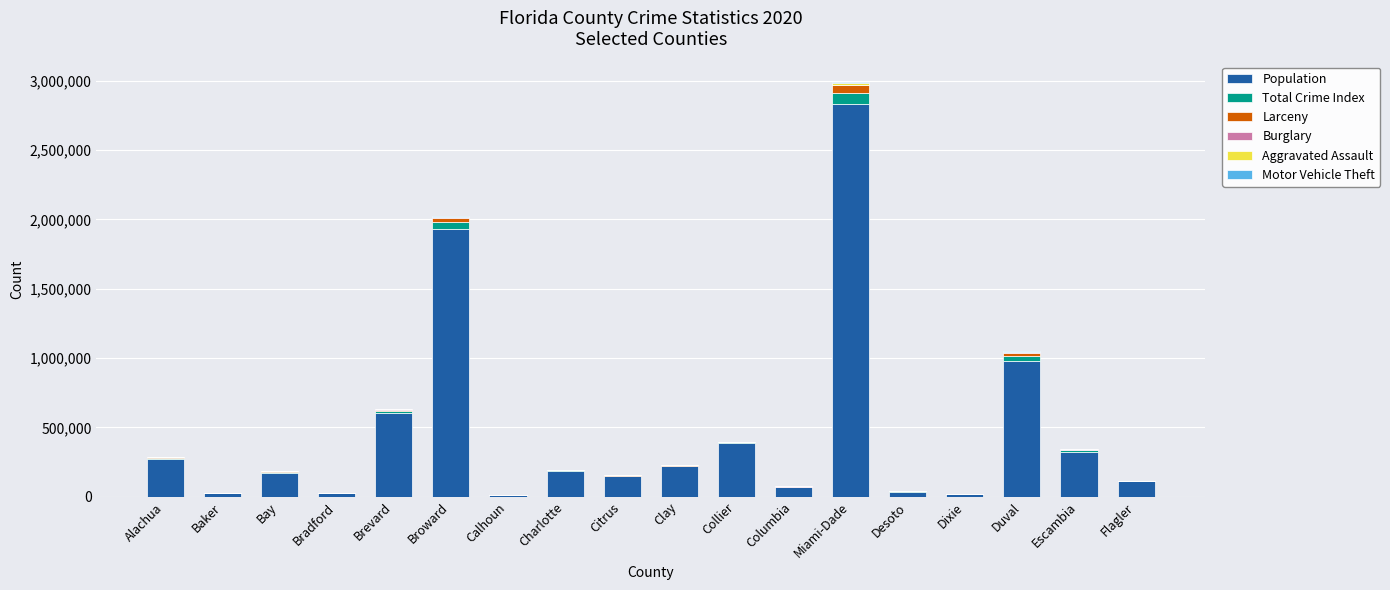

What is the highest value of the Population series?

2832794